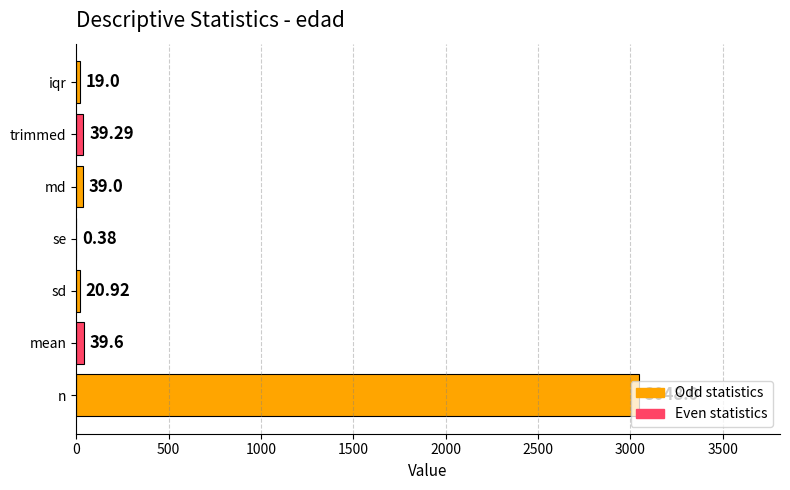

How many data points does each series have?

7